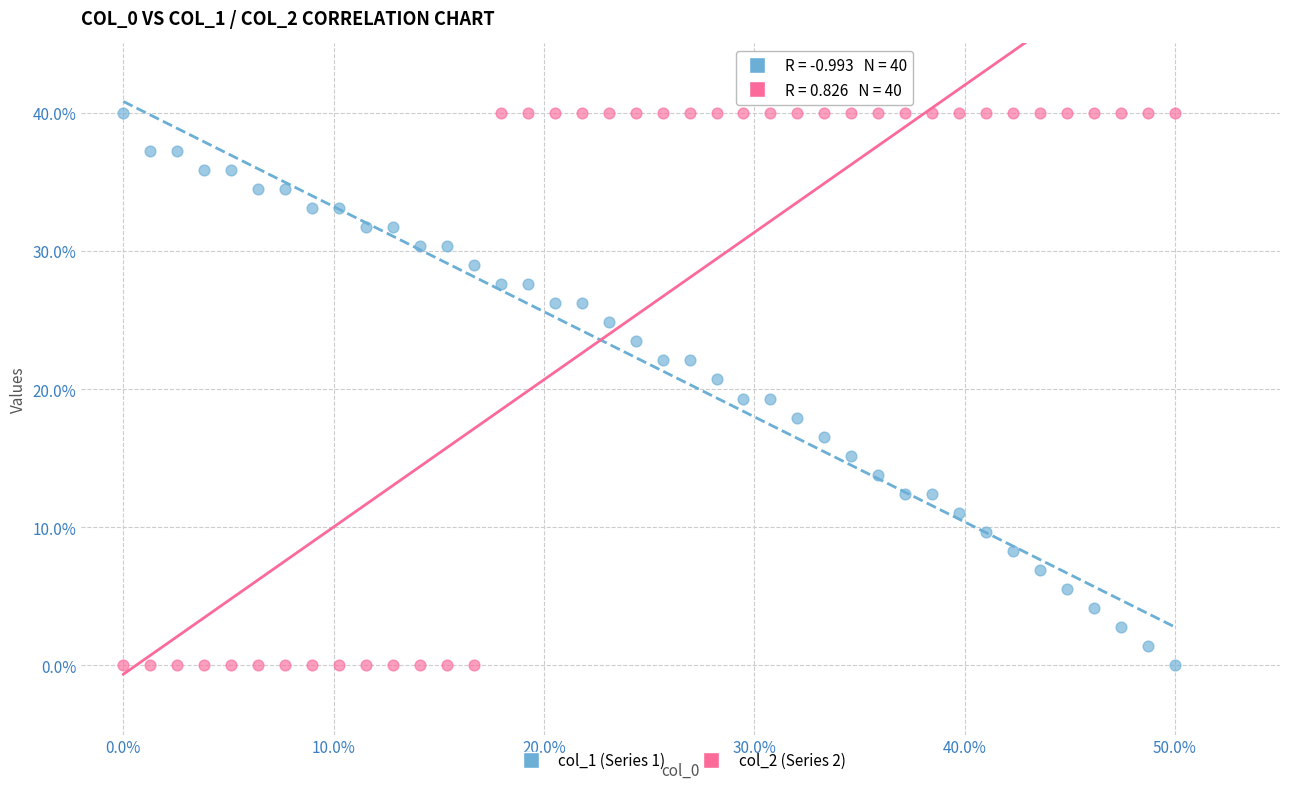

What is the X range (max minus min) for the scatter plot?

50.0